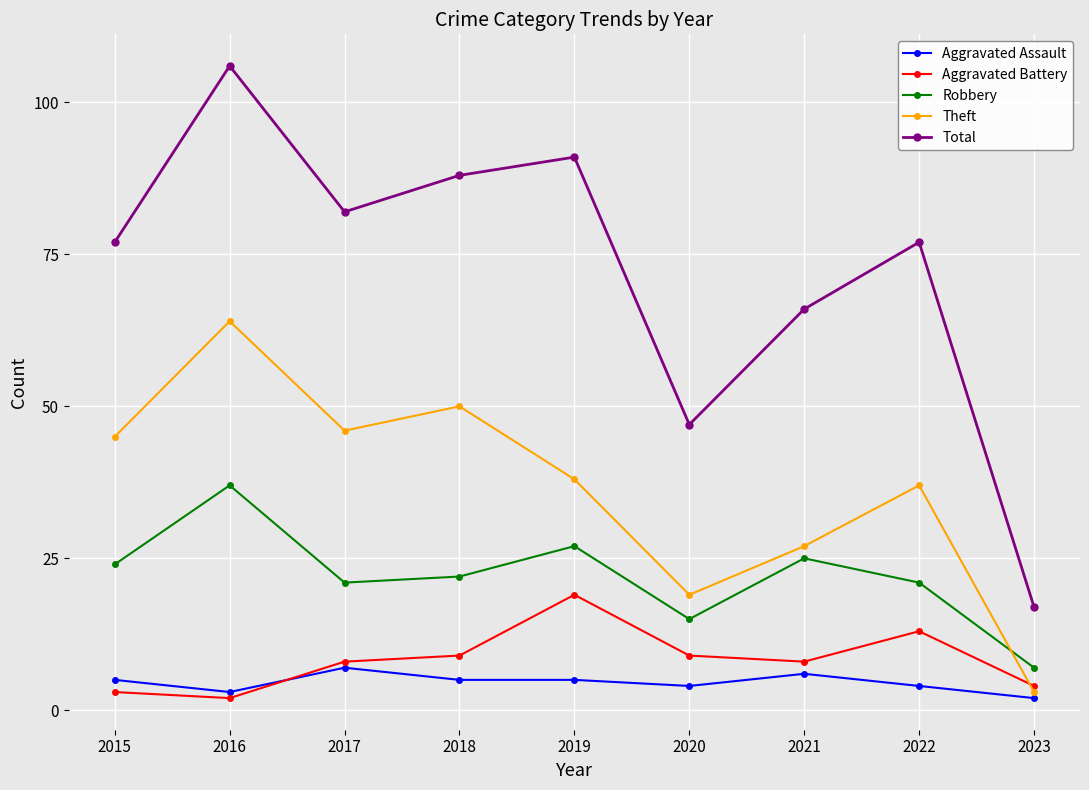

What is the approximate value of Aggravated Assault at 2017?

7